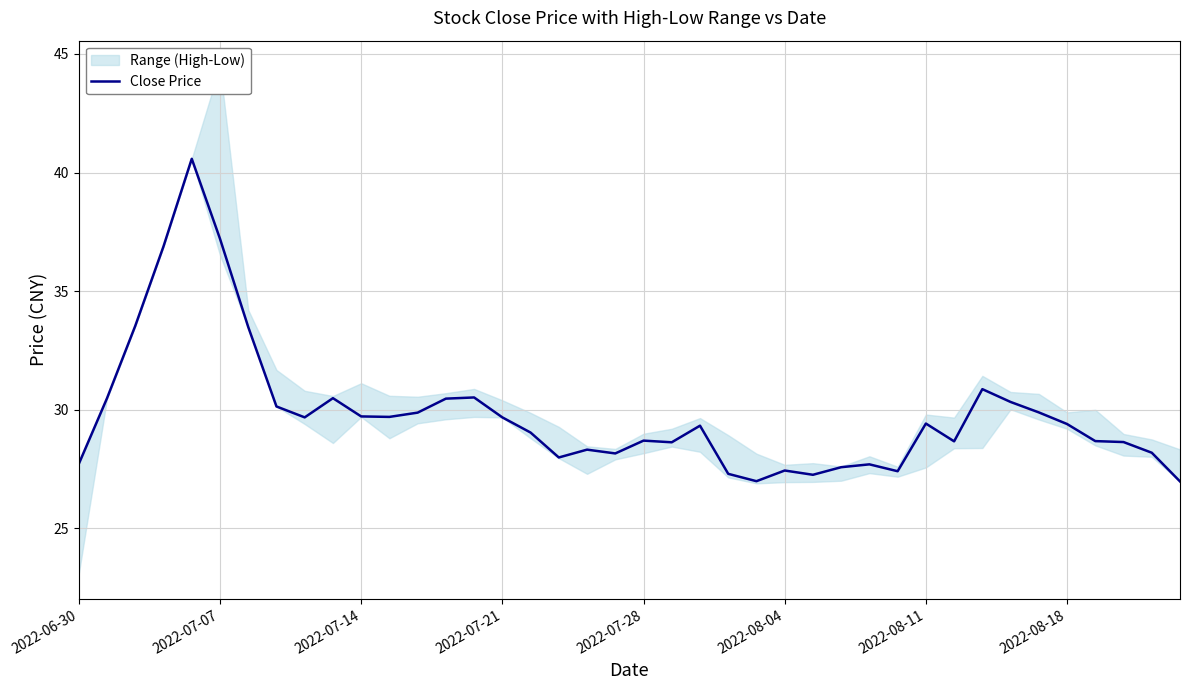

What is the lowest value of the Close Price series?

27.0